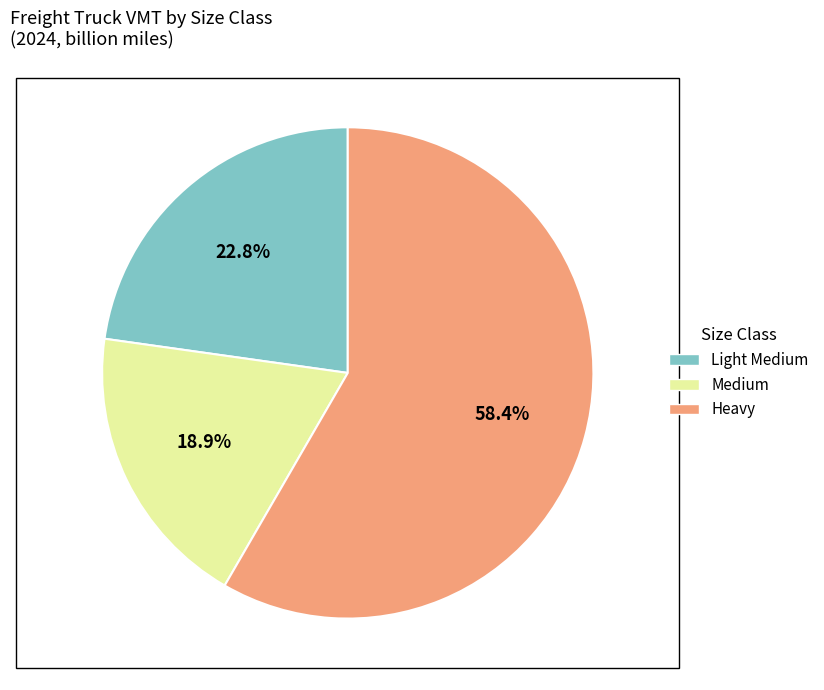

Rank the categories by value from lowest to highest.

Medium, Light Medium, Heavy